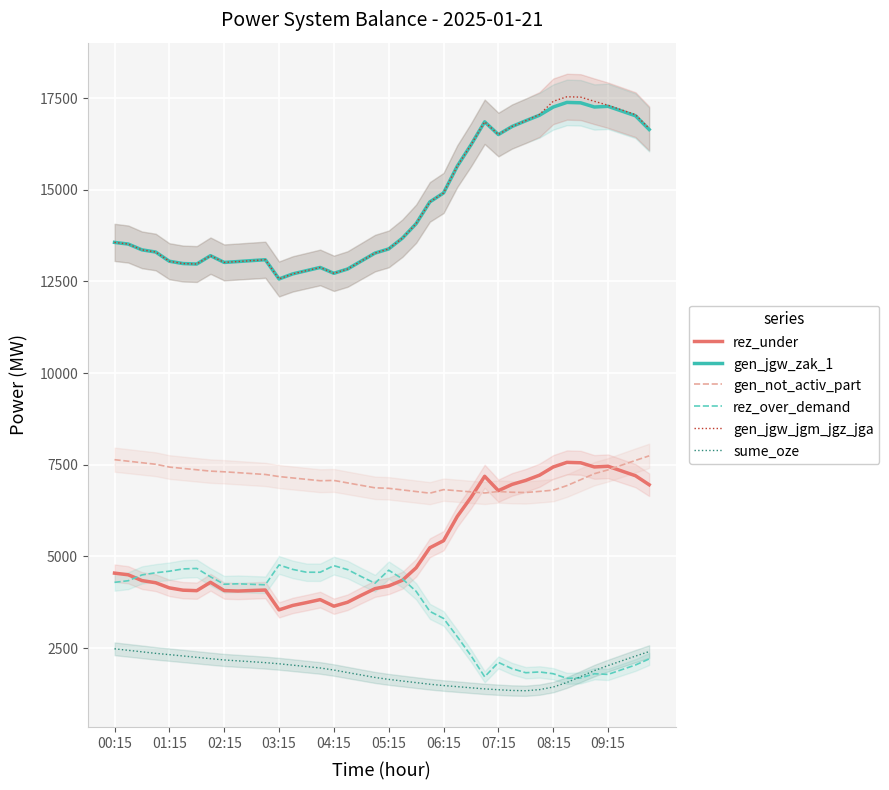

The value of rez_over_demand at 08:15 is 647. True or false?

False